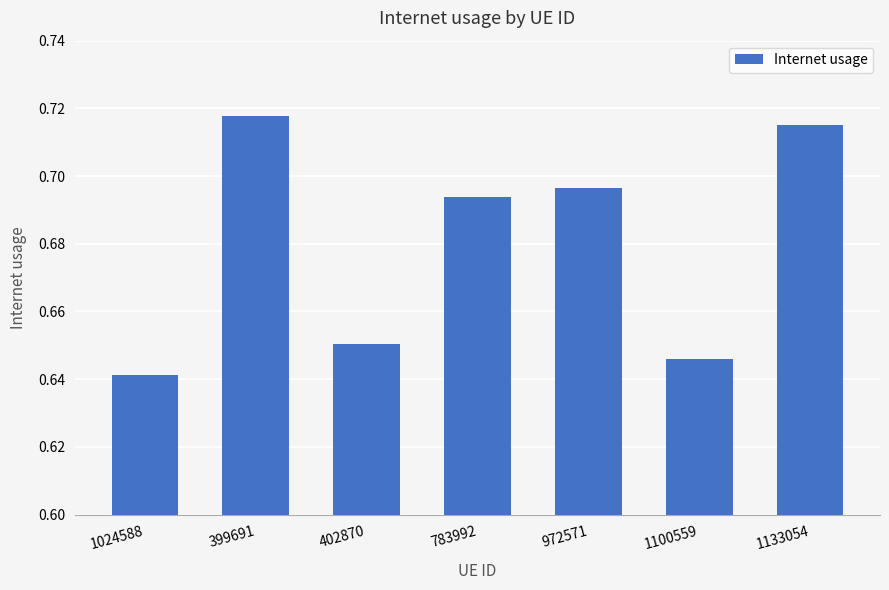

What is the label of the 3rd bar from the left?

402870